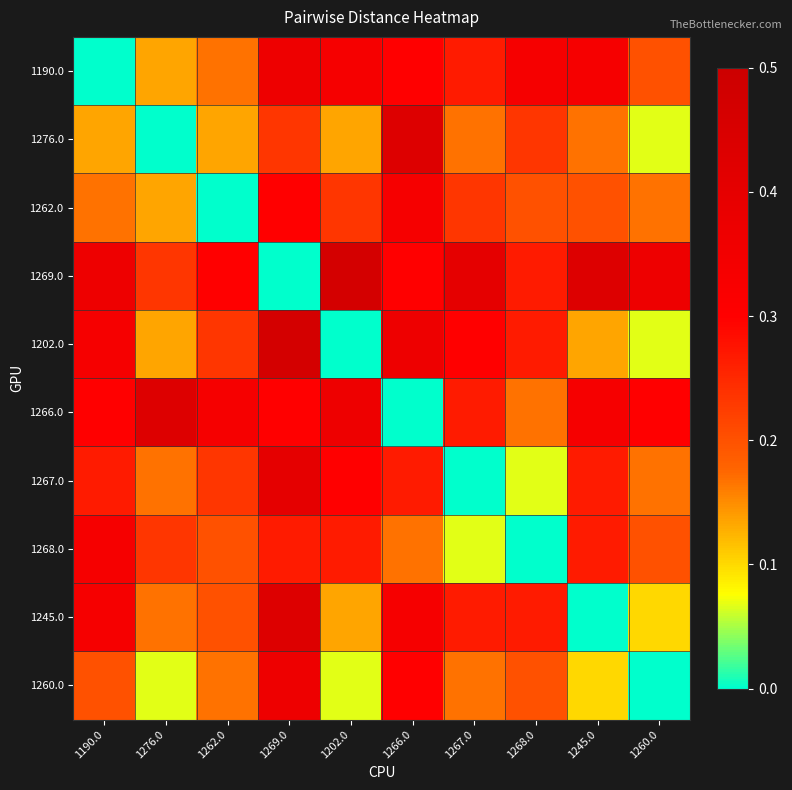

At how many categories does at least one series exceed 0?

10